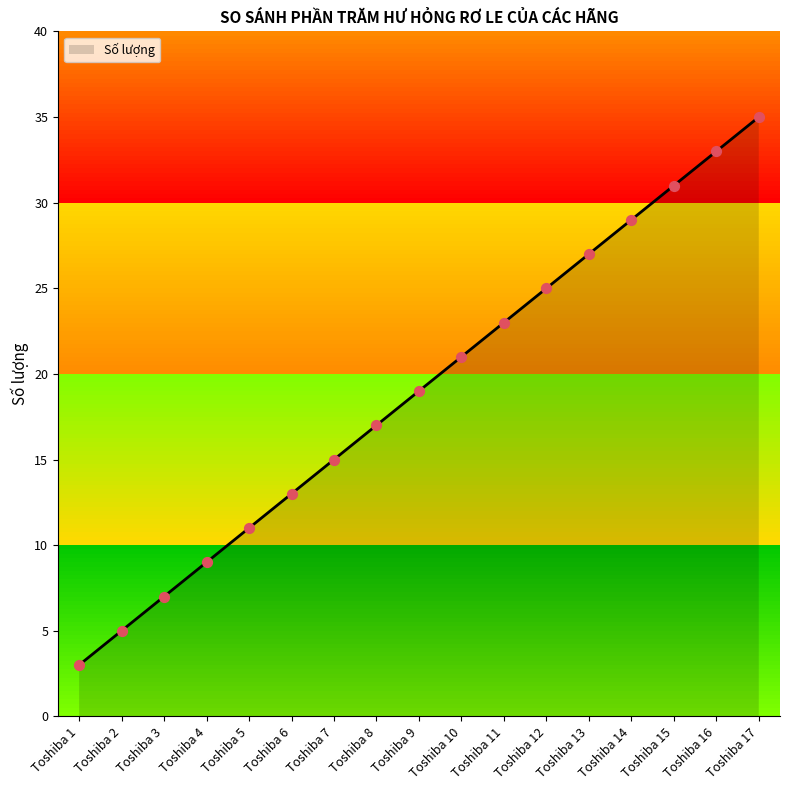

What is the change in value from Toshiba 11 to Toshiba 17?

+12